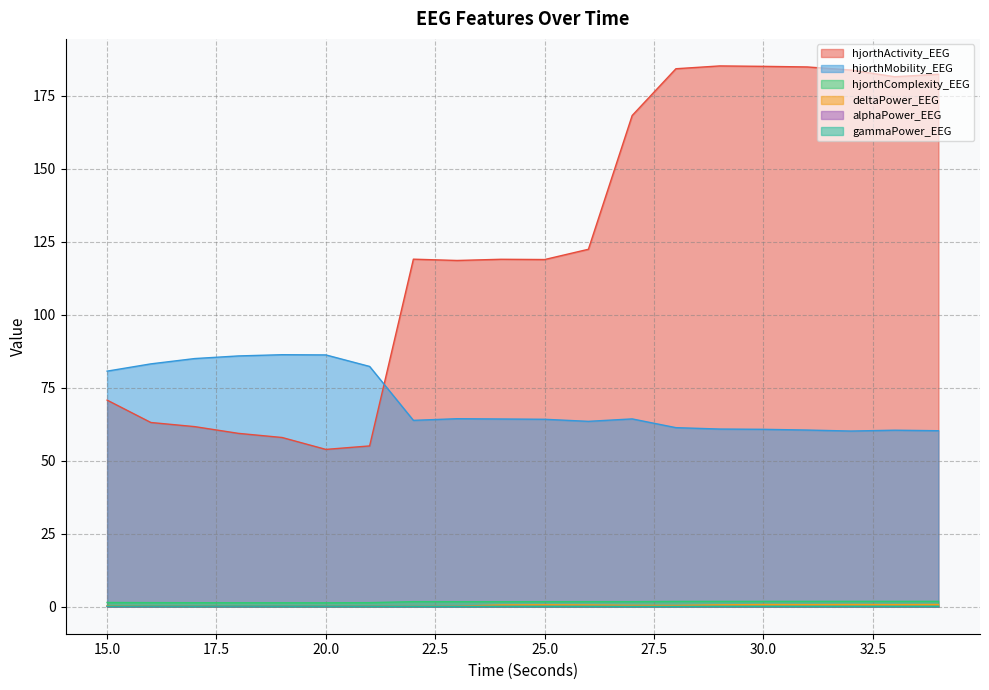

Reading left to right, extract all data points from this chart.

hjorthActivity_EEG: 70.7	63.1	61.7	59.3	57.9	53.9	55.0	119.0	118.5	119.0	118.9	122.4	168.2	184.2	185.2	185.0	184.8	183.7	181.5	182.3
hjorthMobility_EEG: 80.6	83.1	85.0	85.9	86.3	86.2	82.3	63.8	64.4	64.3	64.2	63.5	64.3	61.3	60.8	60.7	60.5	60.1	60.4	60.2
hjorthComplexity_EEG: 1.4	1.4	1.4	1.3	1.3	1.3	1.4	1.7	1.7	1.7	1.7	1.7	1.7	1.8	1.8	1.8	1.8	1.8	1.8	1.8
deltaPower_EEG: 0.3	0.3	0.3	0.2	0.2	0.2	0.2	0.1	0.2	0.6	0.6	0.6	0.4	0.4	0.6	0.7	0.7	0.7	0.7	0.7
alphaPower_EEG: 0.1	0.1	0.1	0.1	0.1	0.1	0.1	0.0	0.1	0.1	0.1	0.1	0.1	0.0	0.0	0.0	0.0	0.0	0.1	0.0
gammaPower_EEG: 0.2	0.2	0.2	0.2	0.2	0.2	0.2	0.1	0.1	0.1	0.1	0.1	0.1	0.1	0.1	0.1	0.1	0.1	0.1	0.1